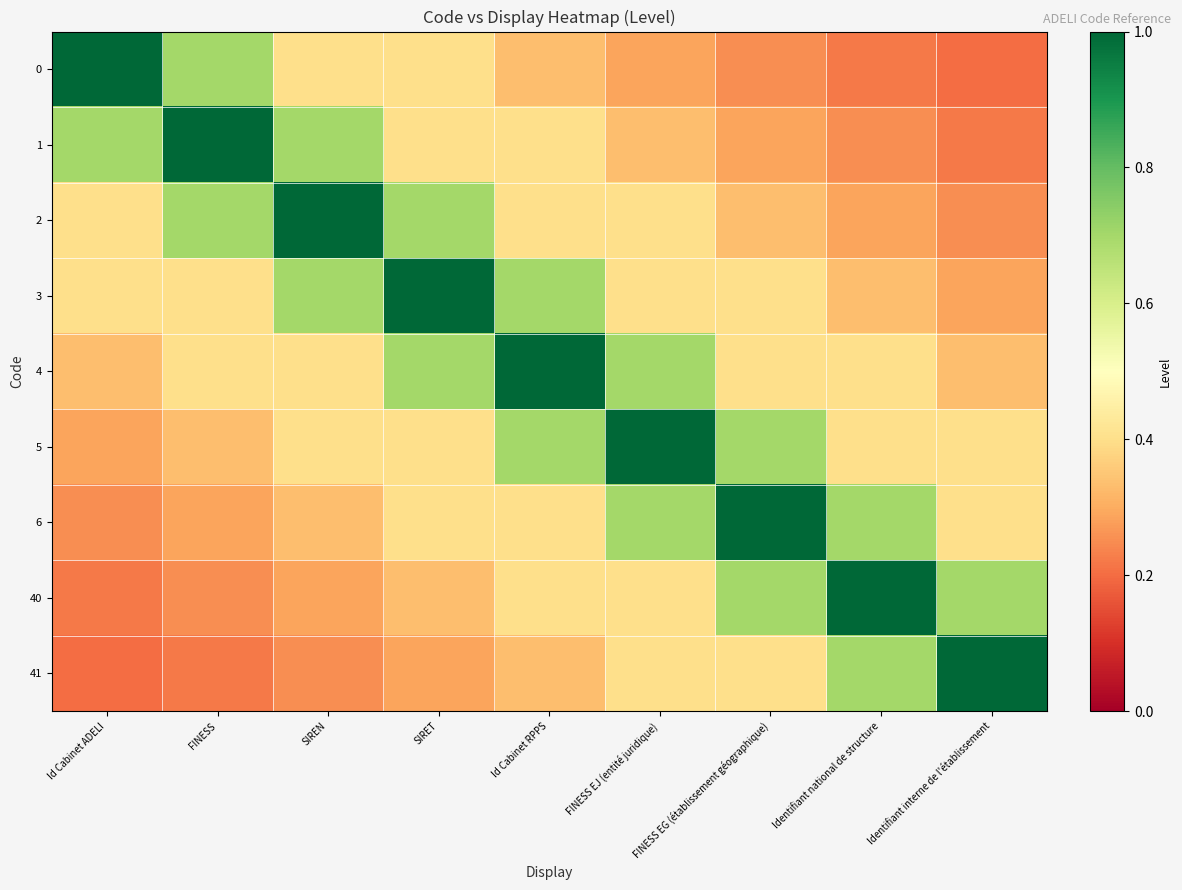

What is the difference between the highest and lowest values at FINESS?

0.8